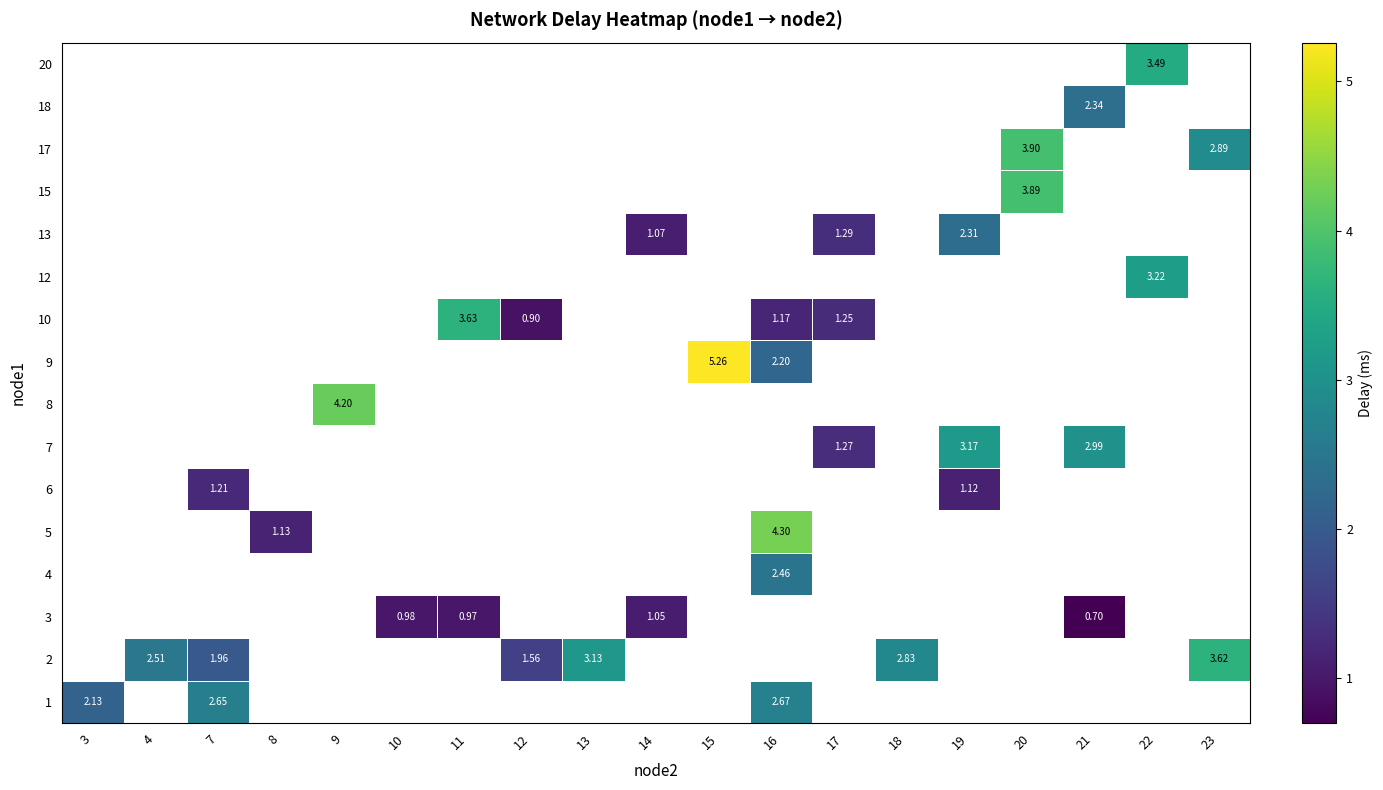

At how many categories does at least one series exceed 3?

9